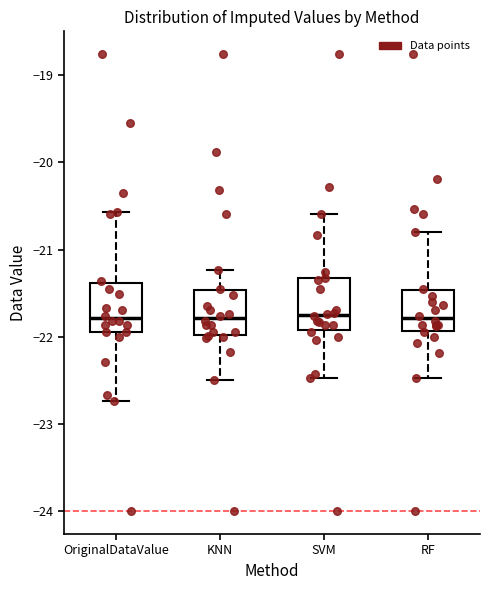

Reading left to right, transcribe this box plot: for each box, give where its median line is, the range the box spans, and where its two whiskers end, as read against the y-axis. The values are not printed on the chart, so give them approximately, as read against the axis.

OriginalDataValue: median -21.8, box -21.9 to -21.4, whiskers -22.7 to -20.6
KNN: median -21.8, box -22.0 to -21.5, whiskers -22.5 to -21.2
SVM: median -21.7, box -21.9 to -21.3, whiskers -22.5 to -20.6
RF: median -21.8, box -21.9 to -21.5, whiskers -22.5 to -20.8